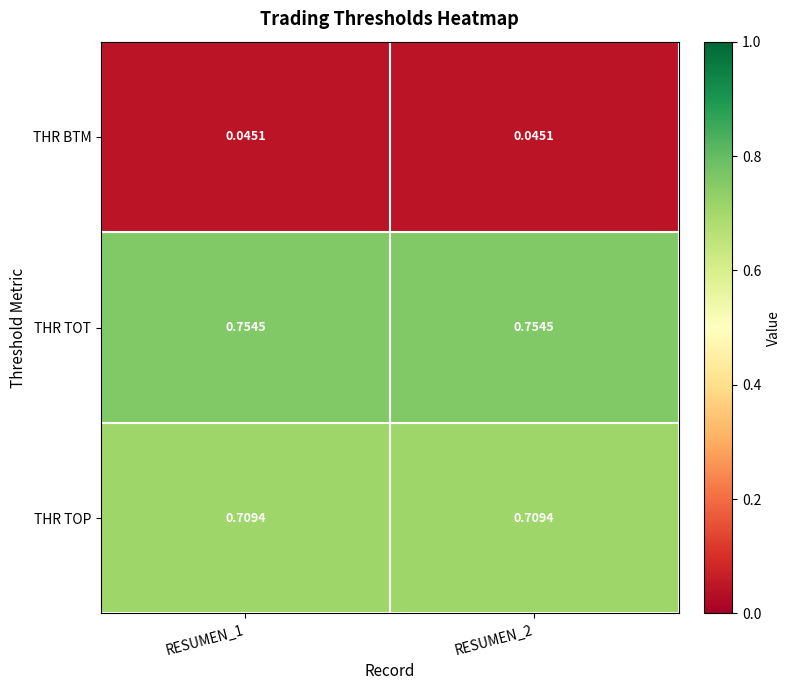

Rank the series at RESUMEN_1 from lowest to highest value.

THR BTM, THR TOP, THR TOT